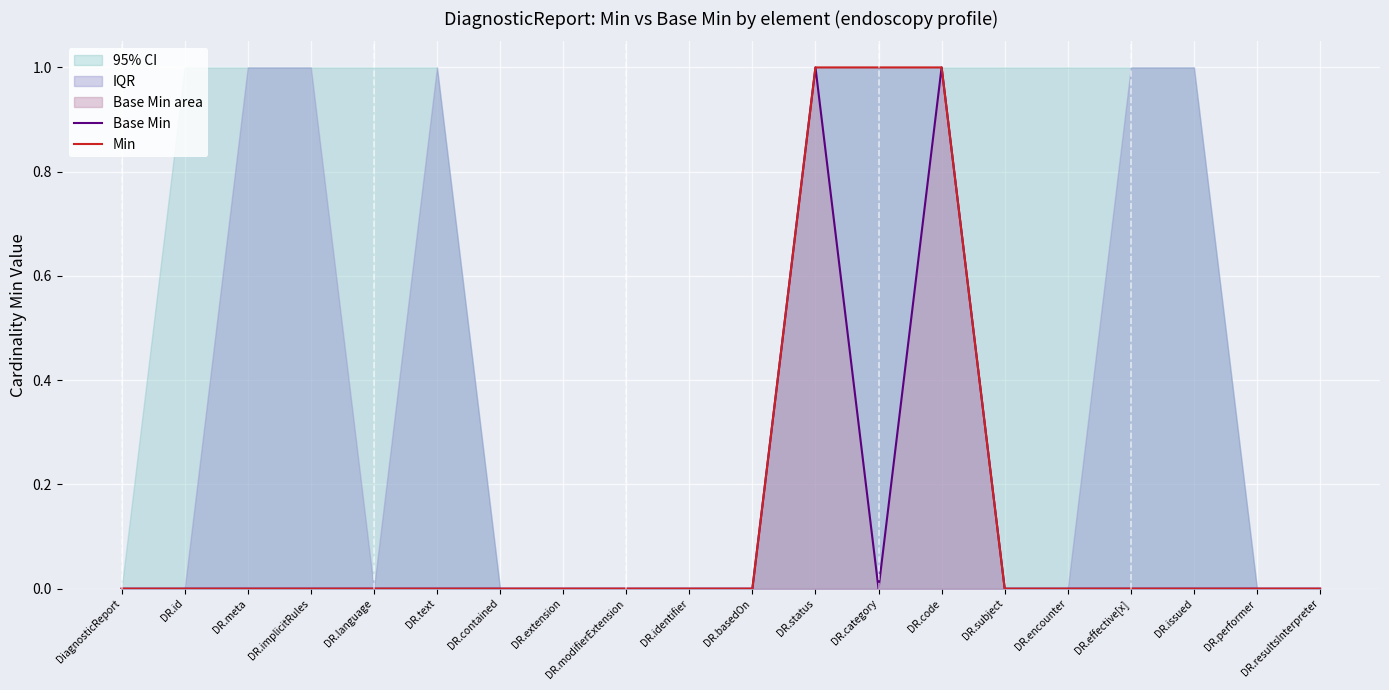

At DR.resultsInterpreter, list the series in order from largest to smallest.

Base Min, Min